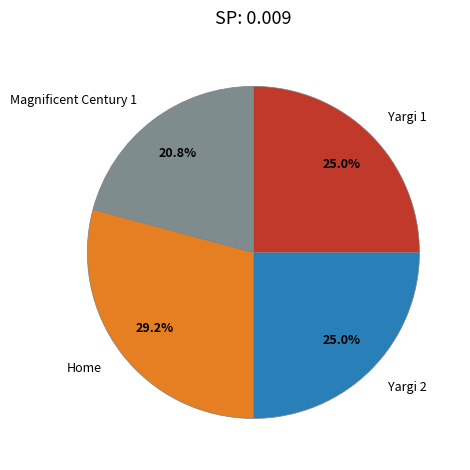

What portion of the pie excludes Yargi 1?

75.0%